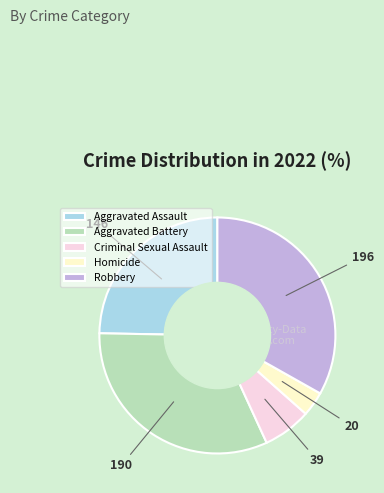

How many segments does this pie chart have?

5